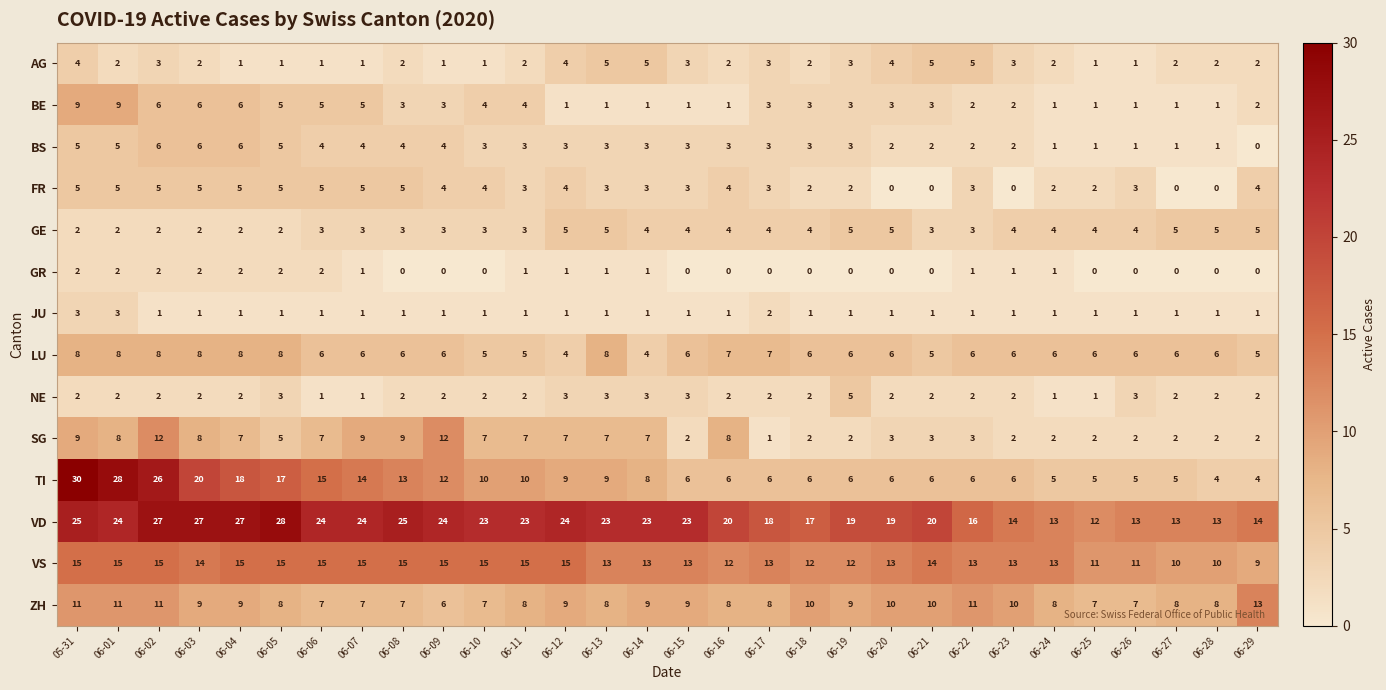

At which category is the sum across all series the highest?

05-31